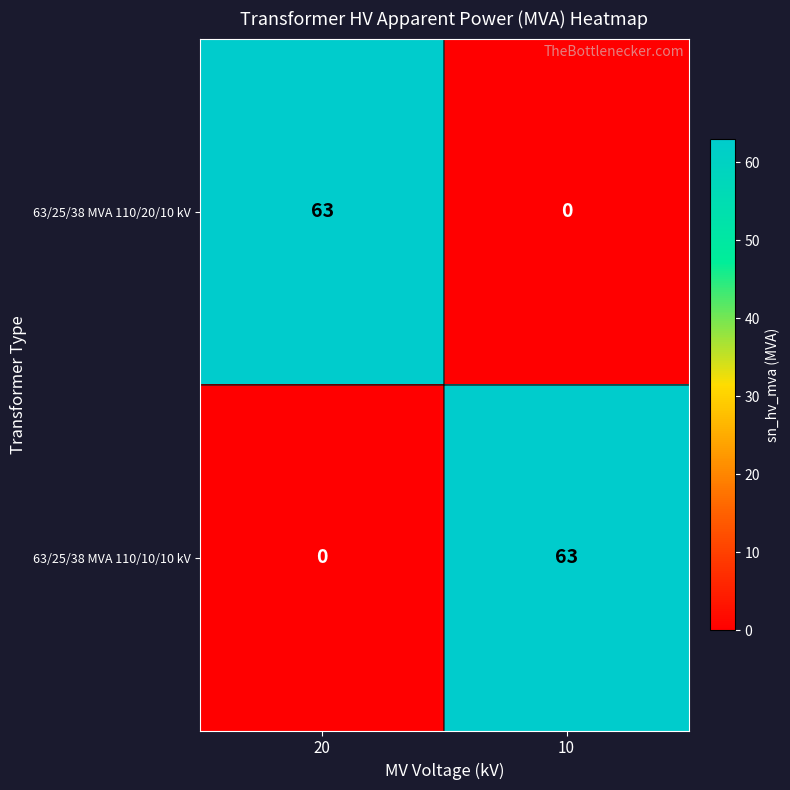

At which label is 63/25/38 MVA 110/20/10 kV closest to 31?

10